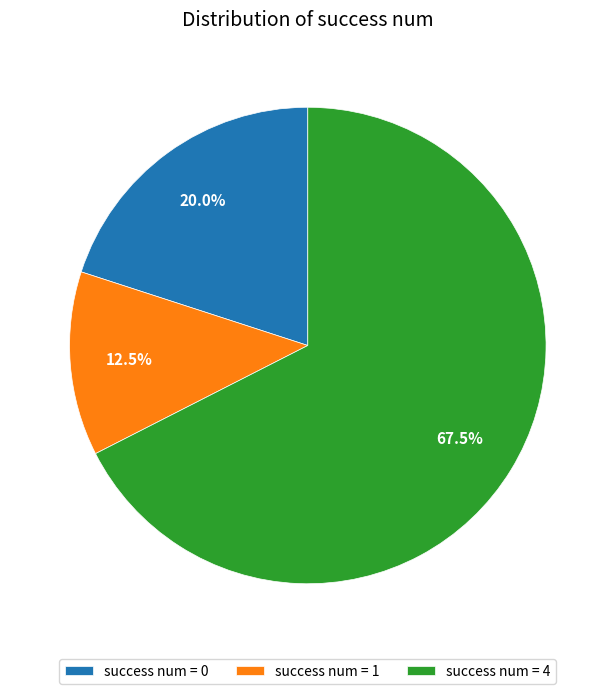

To the nearest percent, what is the difference between the largest and smallest slice percentages?

55%